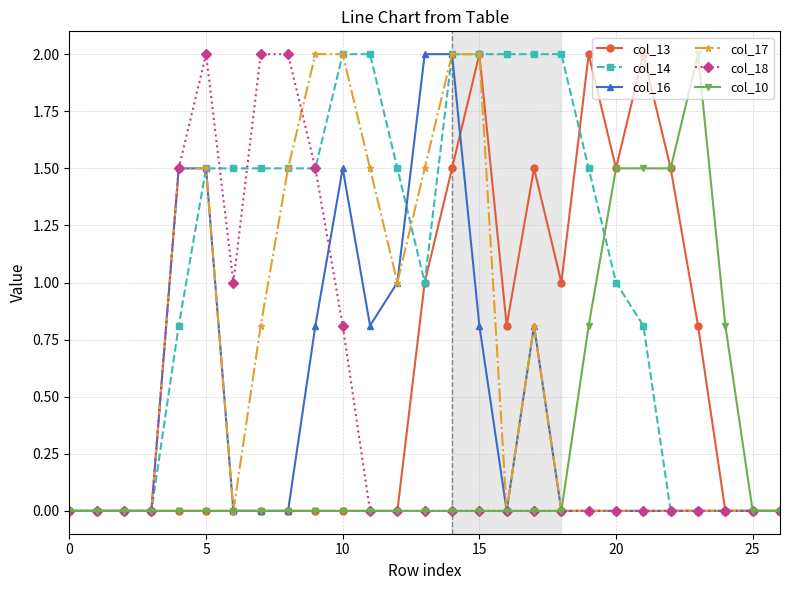

Which series has the largest total across all categories?

col_14